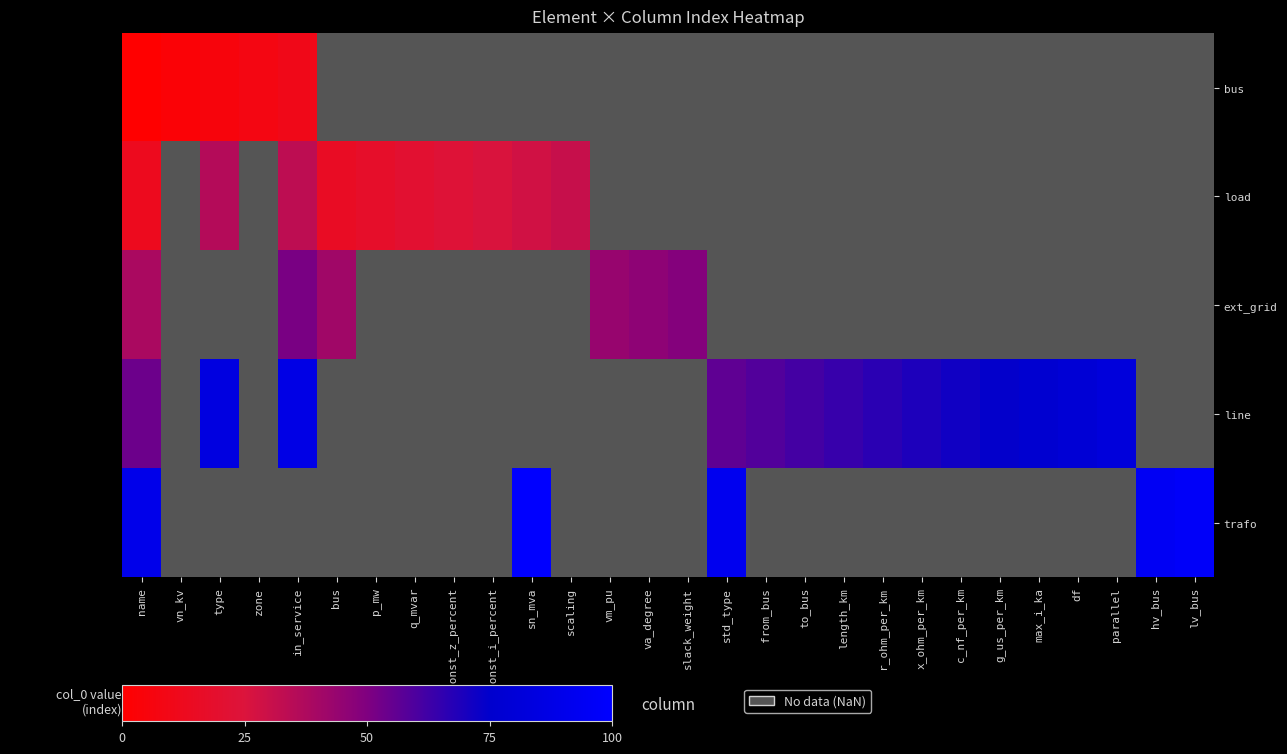

At how many categories does at least one series exceed 35?

21